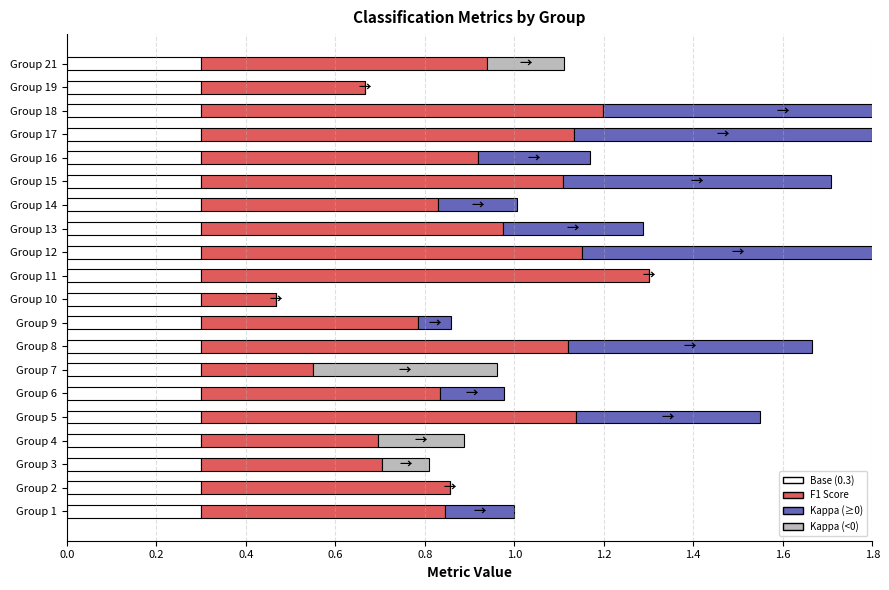

List the series in order of their overall mean, highest first.

f1, Base, kappa